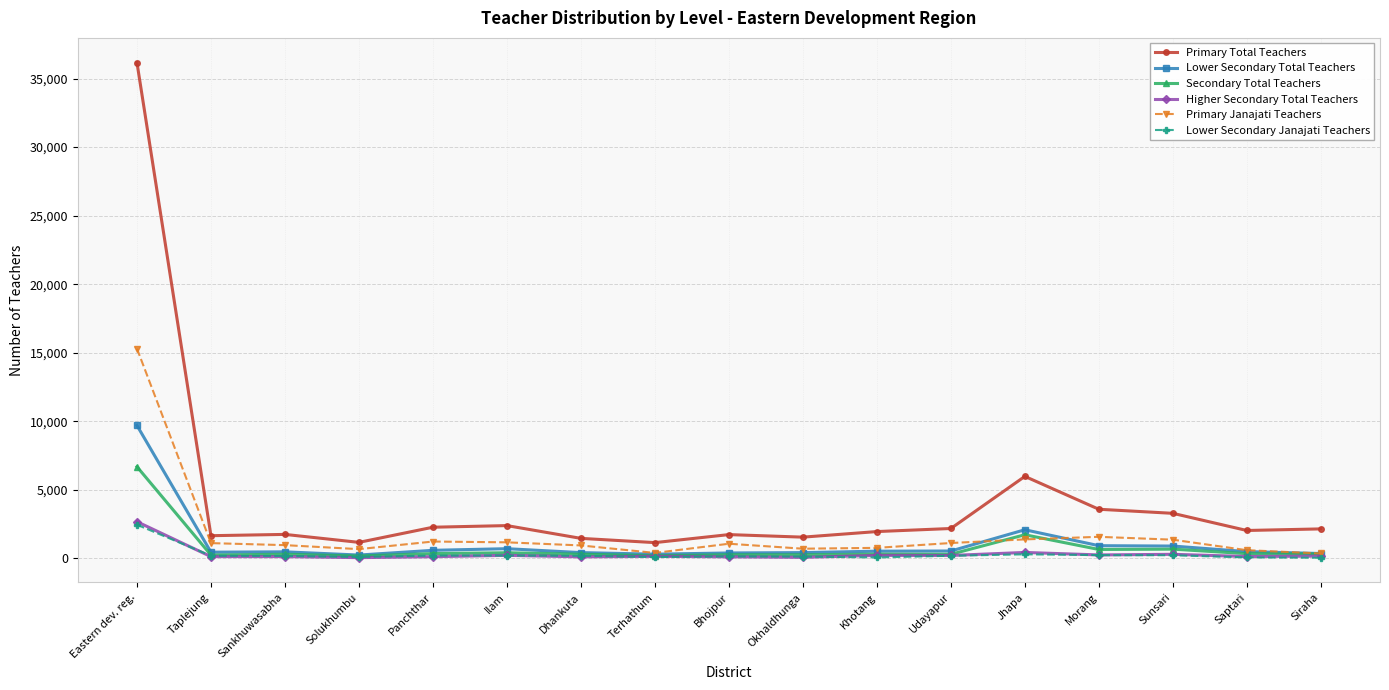

How many categories are shown in the chart?

17